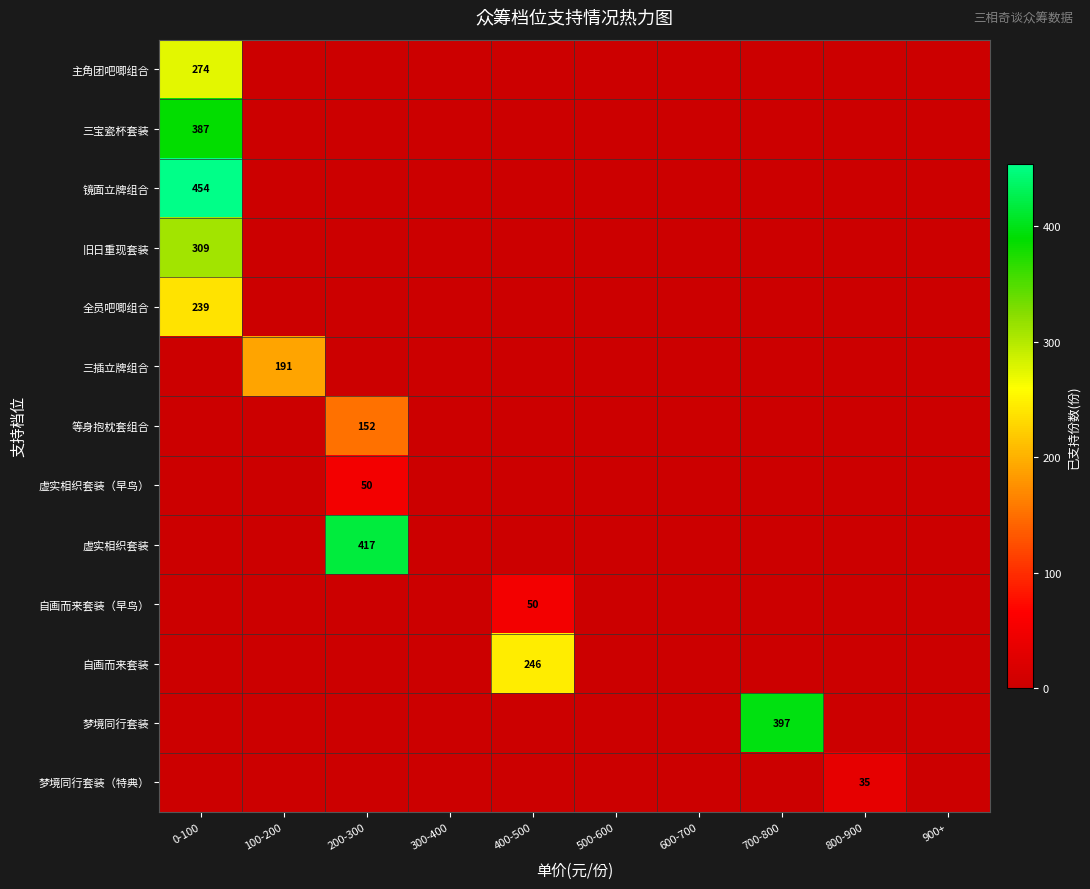

At how many categories does at least one series exceed 212?

4